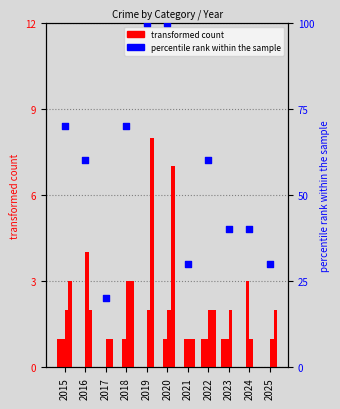

At which category is the sum across all series the highest?

2019